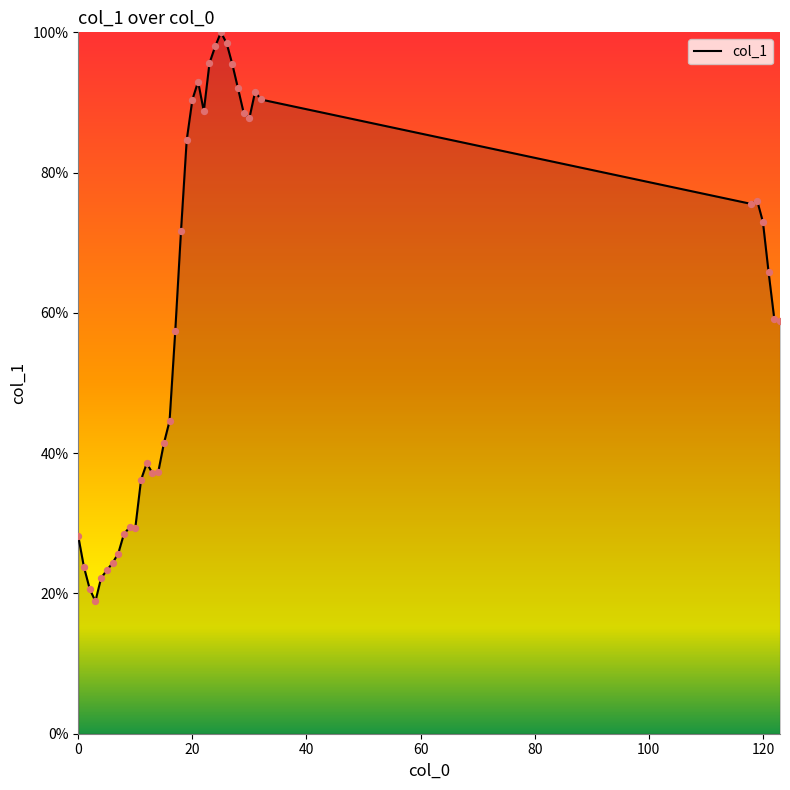

What is the maximum value shown in the chart?

100.0